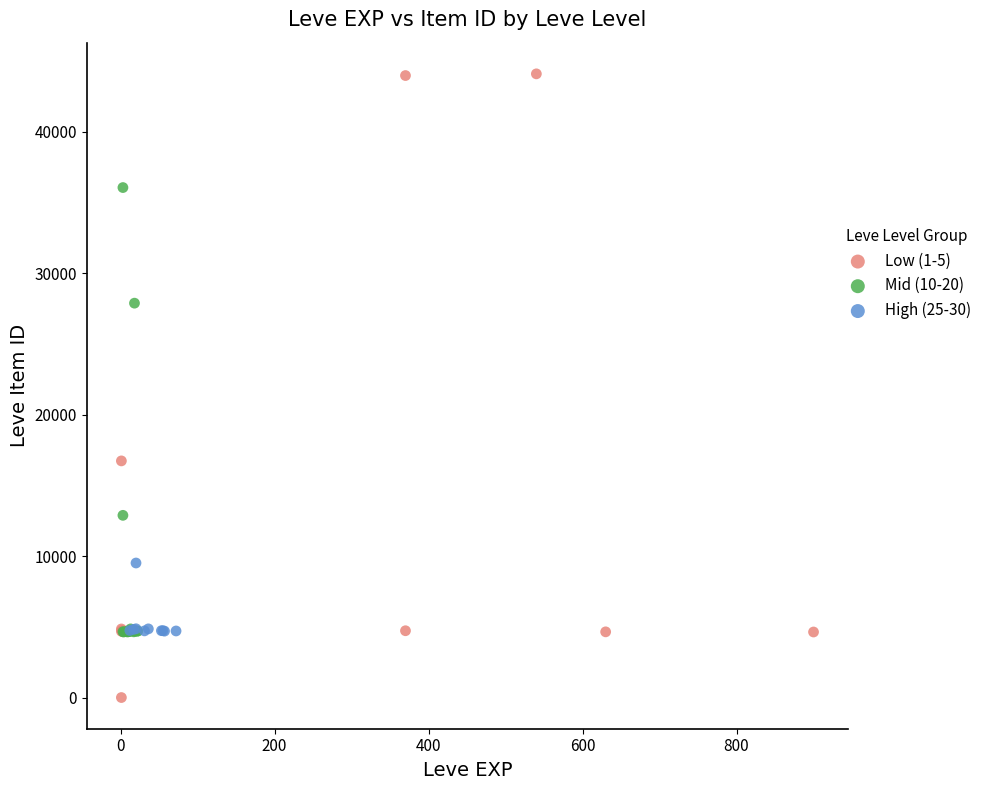

Which series reaches the minimum Y coordinate?

Low (1-5)